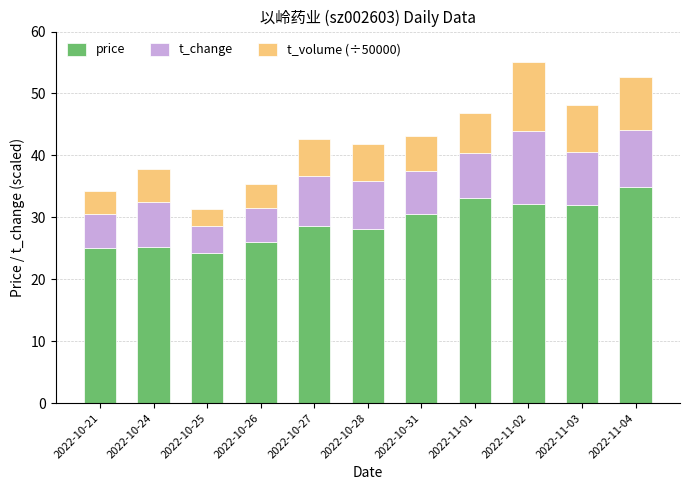

Is it true that price equals 5.3 at 2022-10-26?

False